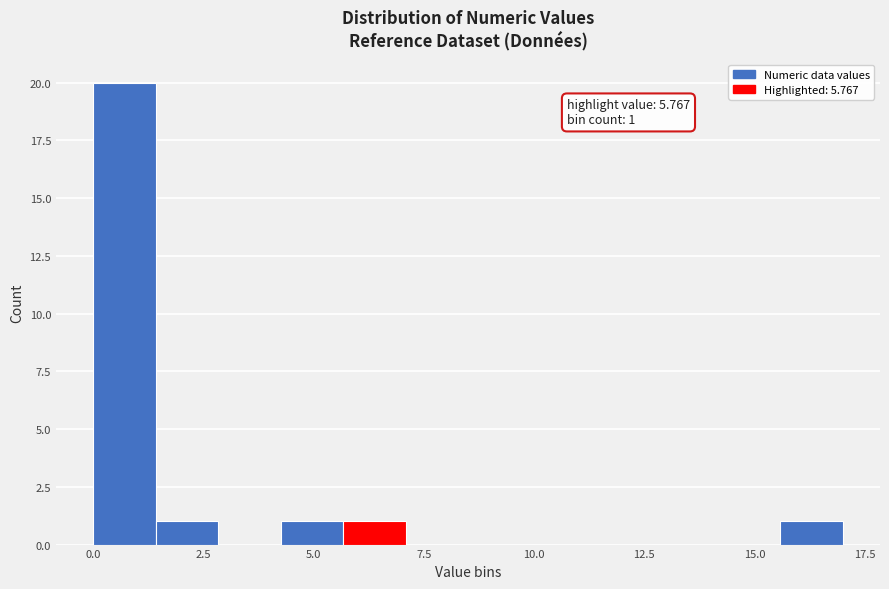

Around what value on the x-axis is the tallest bar? Give the approximate position of its centre, as read against the axis.

0.5